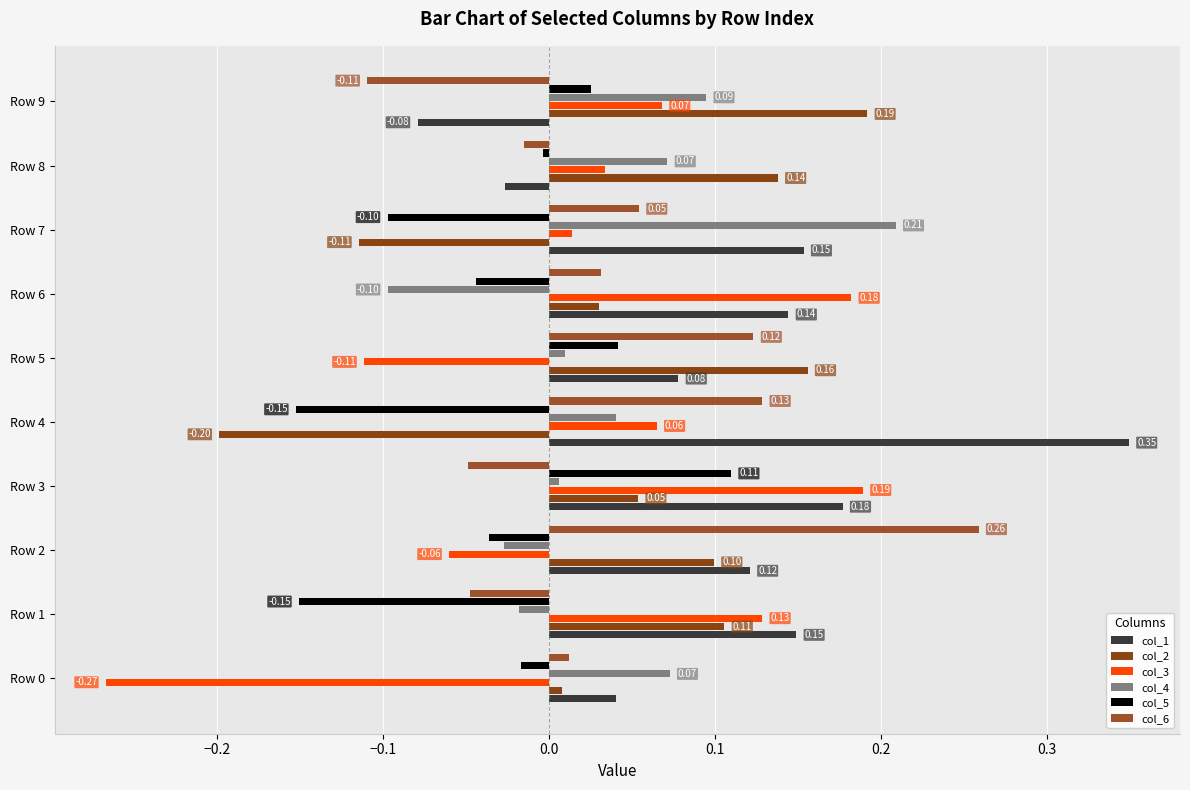

How many negative values does the col_2 series have?

2